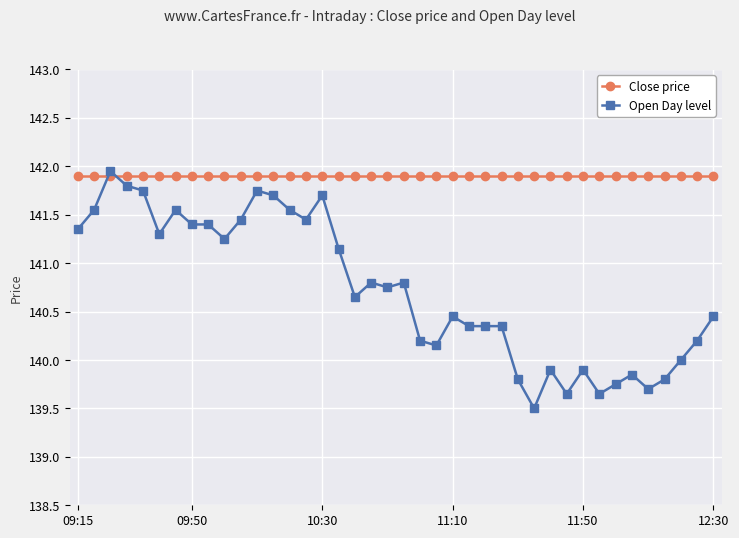

Which series has the widest spread of values?

Open Day level